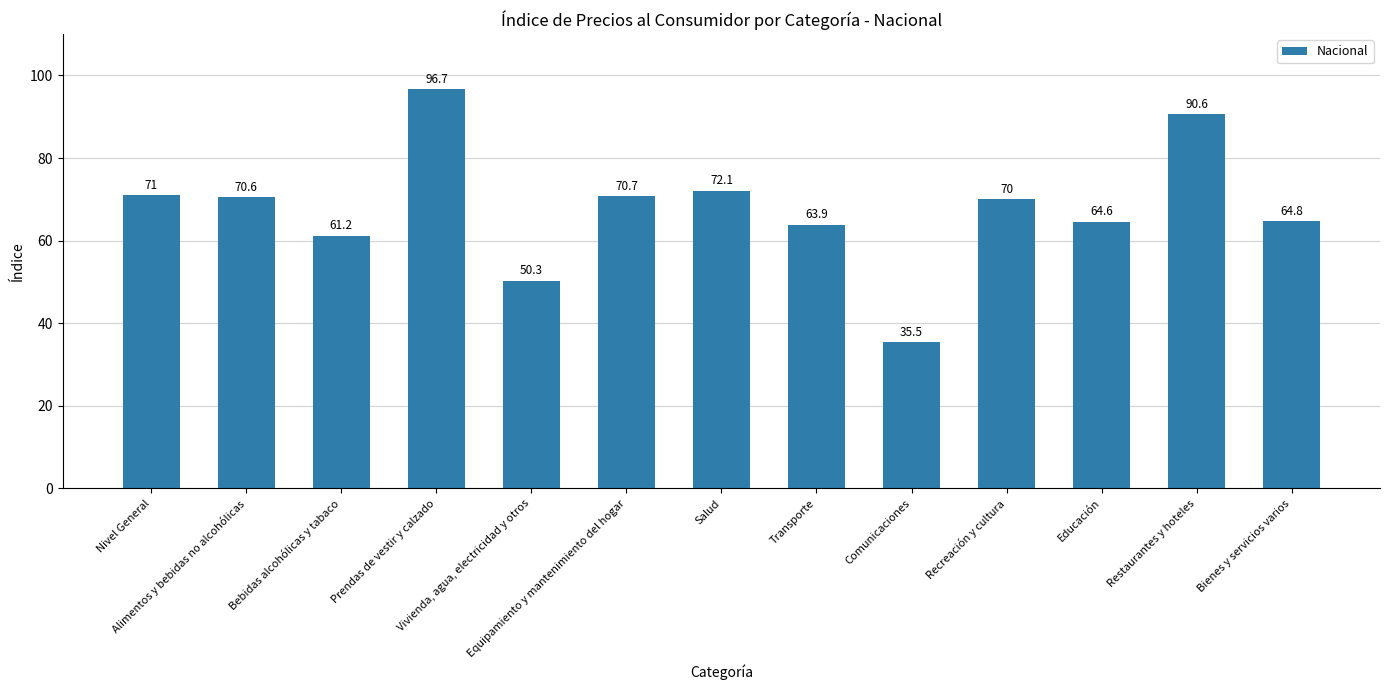

What is the value of the 7th bar from the left?

72.1